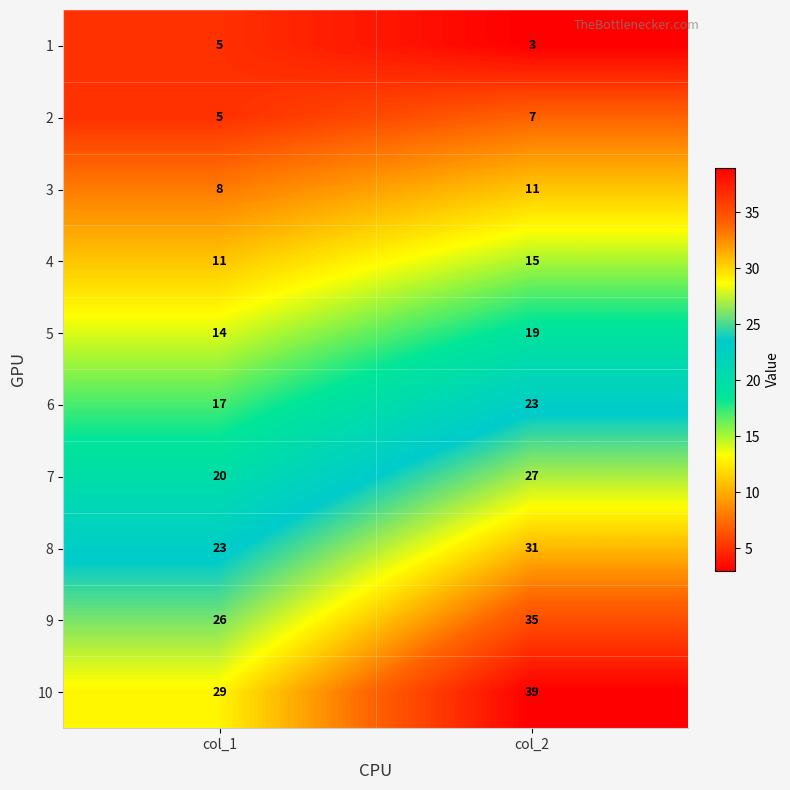

Rank the series at col_2 from lowest to highest value.

1, 2, 3, 4, 5, 6, 7, 8, 9, 10